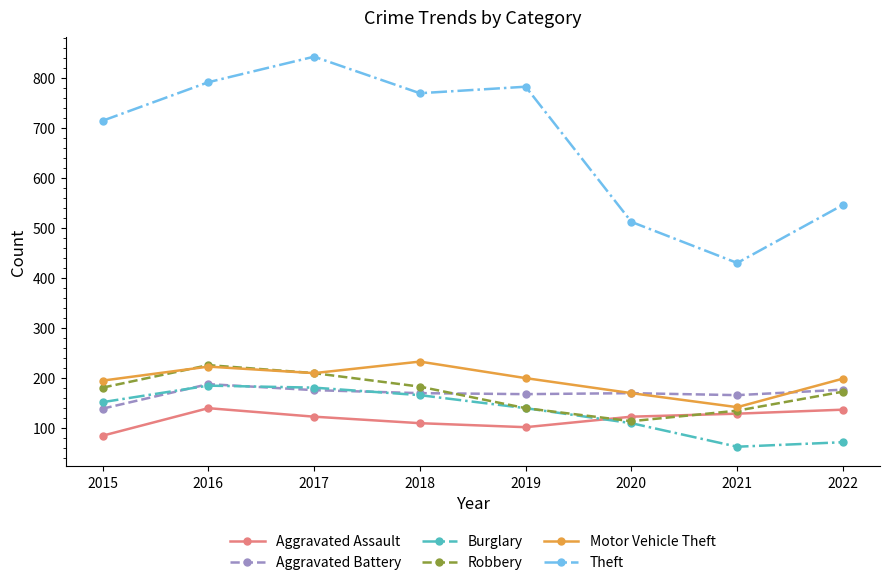

How many interior local valleys does the Motor Vehicle Theft series have?

2